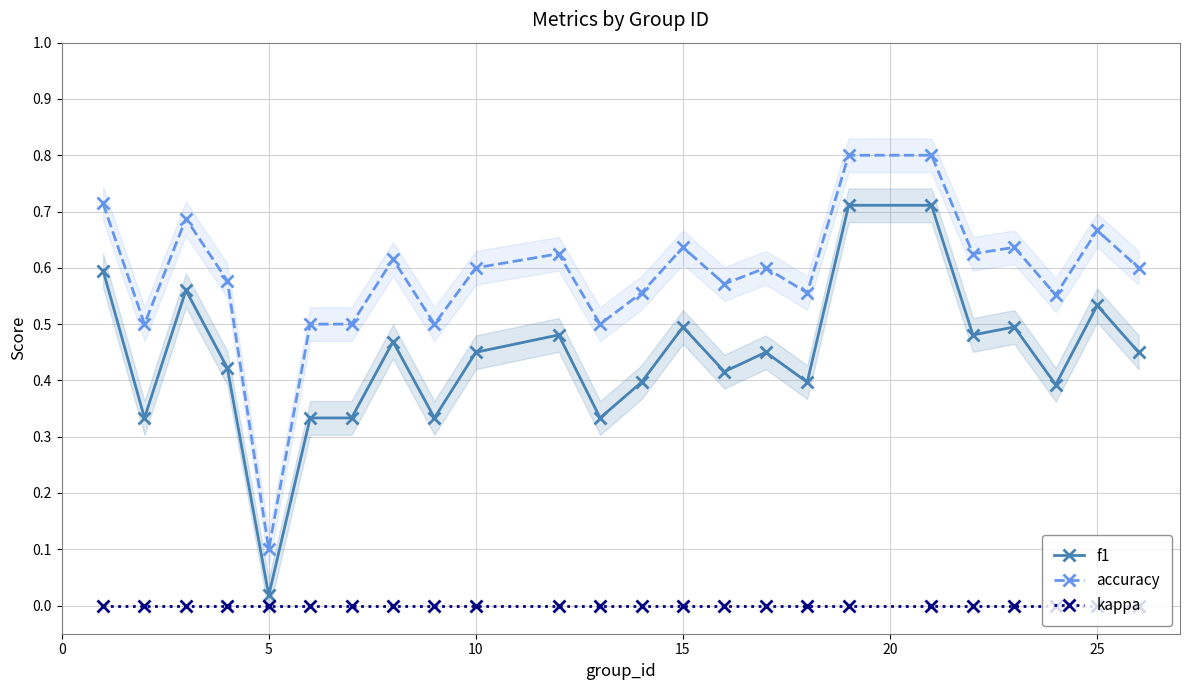

Is it true that accuracy equals 0.9 at 10?

False